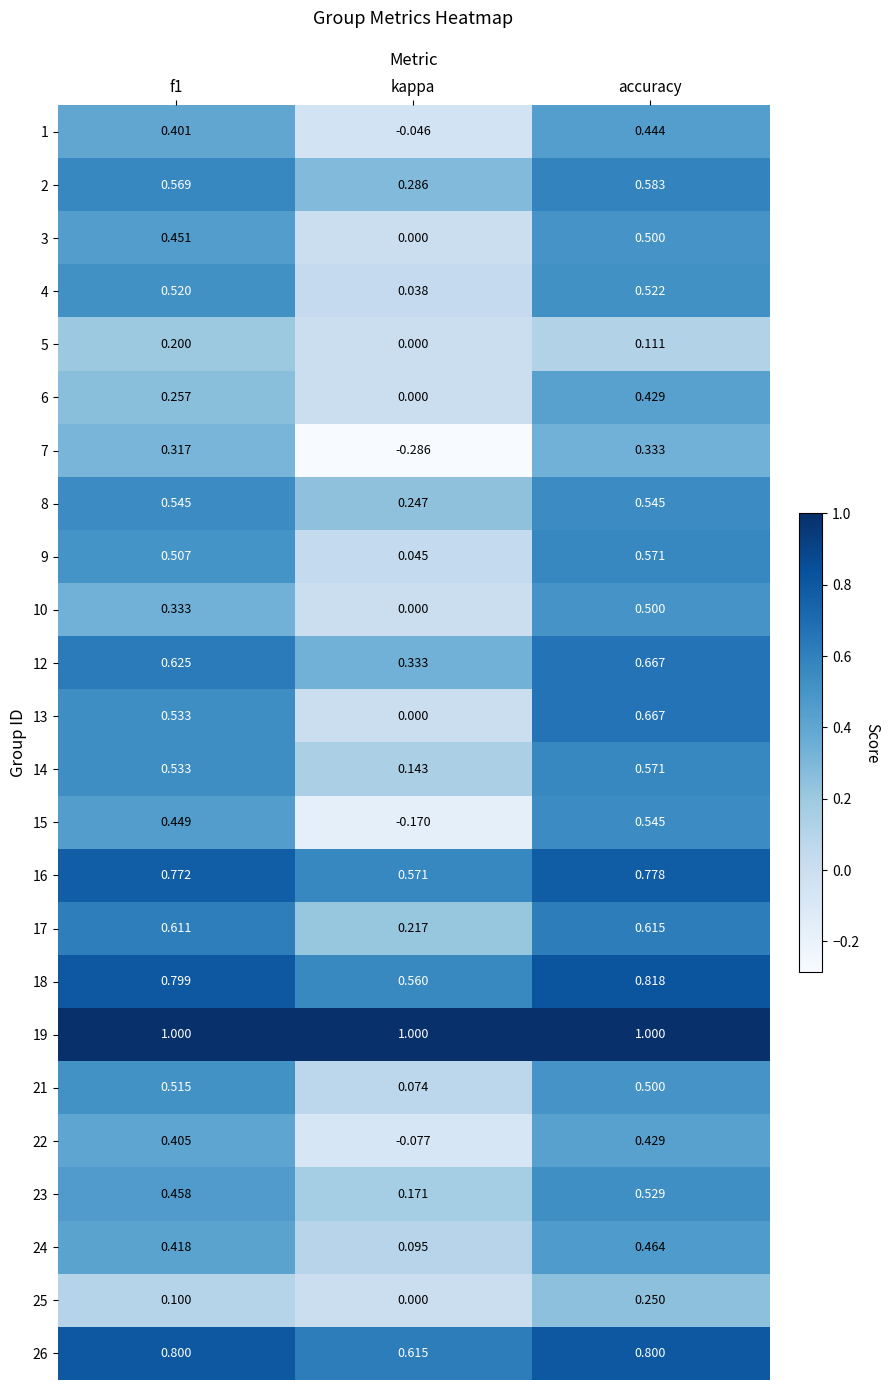

Is the value of 18 at kappa greater than the value of 21 at kappa?

Yes